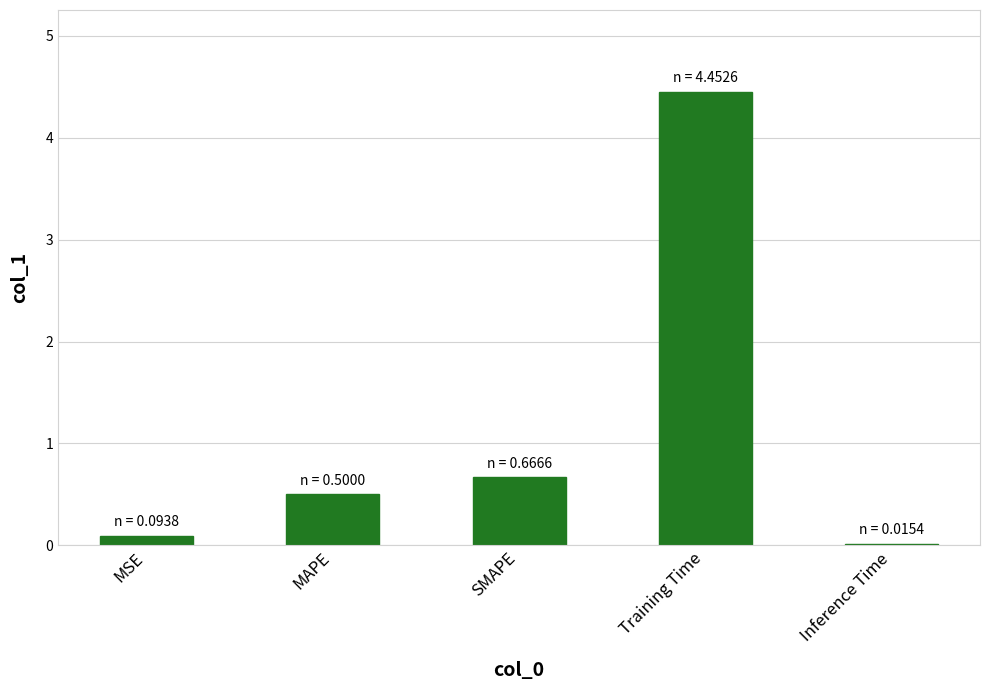

What is the sum of all values?

5.7